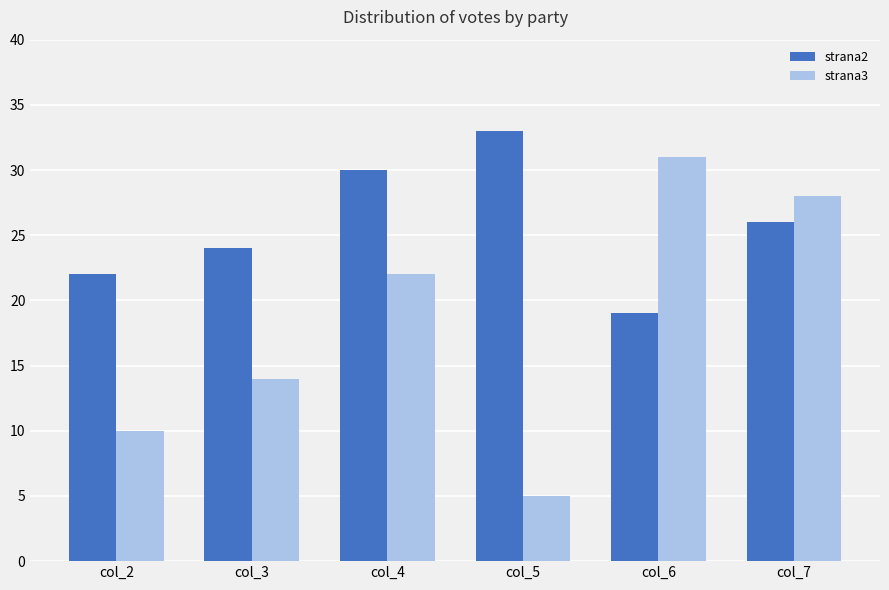

What is the maximum value shown in the chart?

33